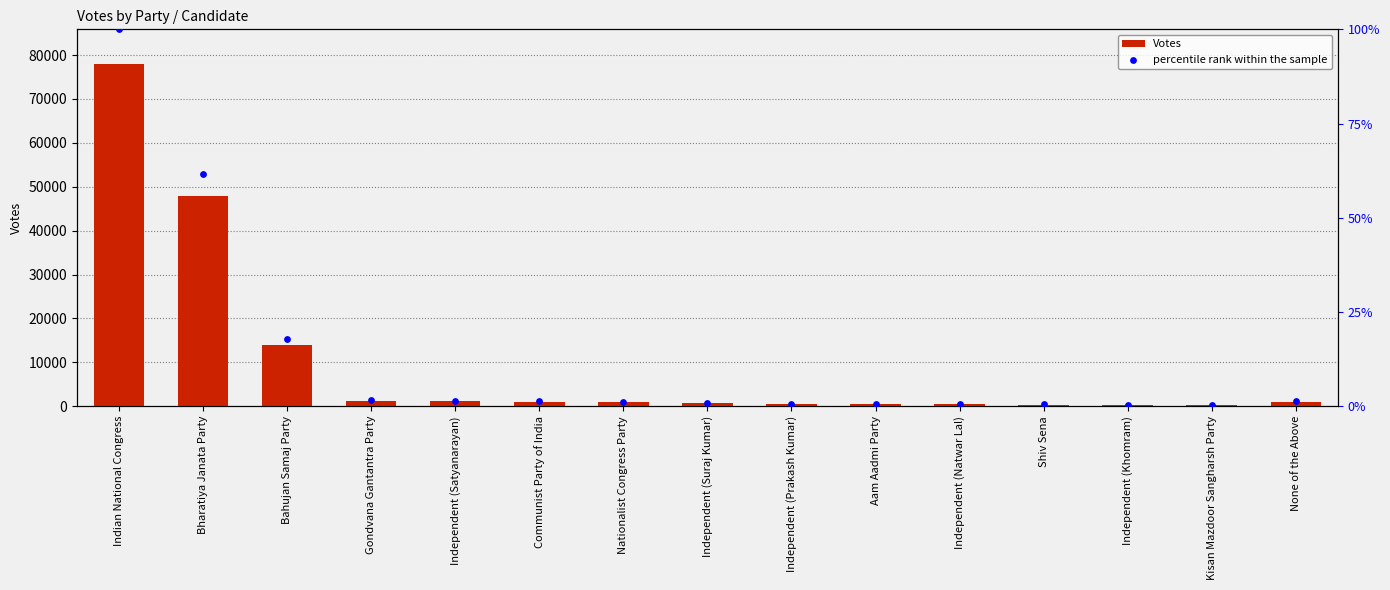

What is the total value across all series at Independent (Suraj Kumar)?

1508.0